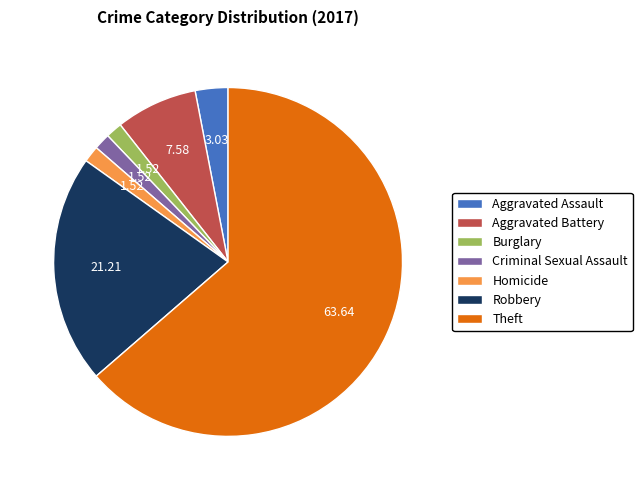

What is the majority slice?

Theft